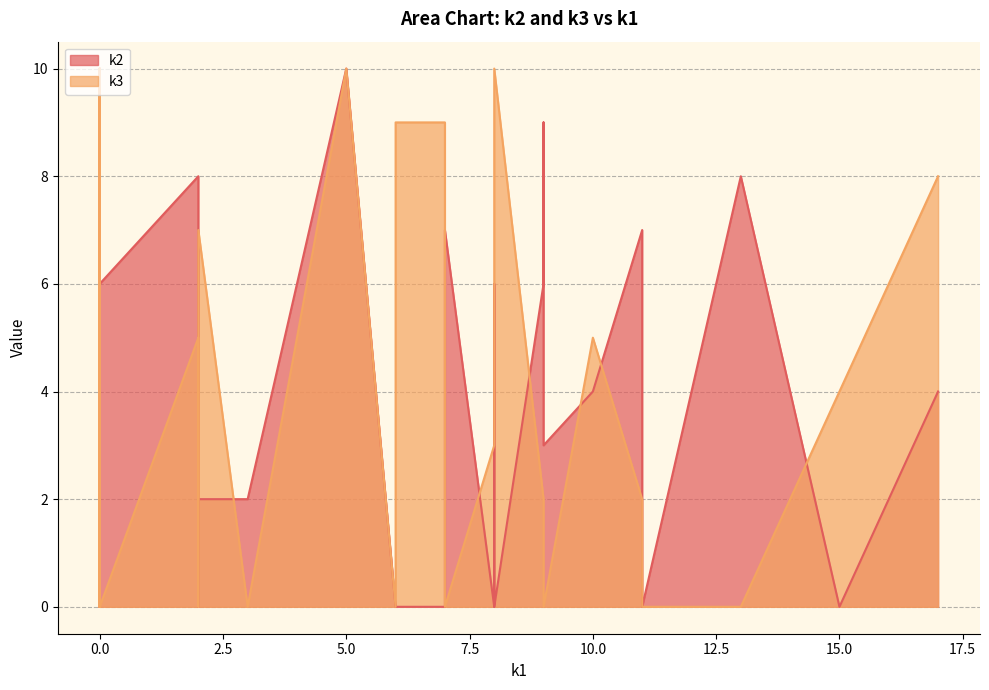

In k2, how many points are higher than both neighbors (excluding endpoints)?

14